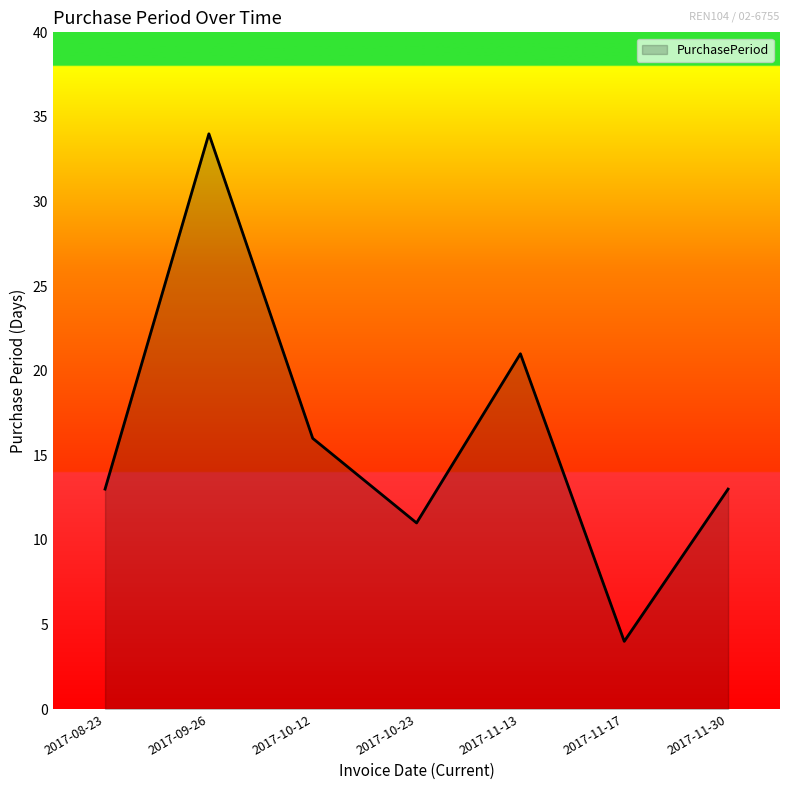

What is the difference between the second highest and minimum values?

17